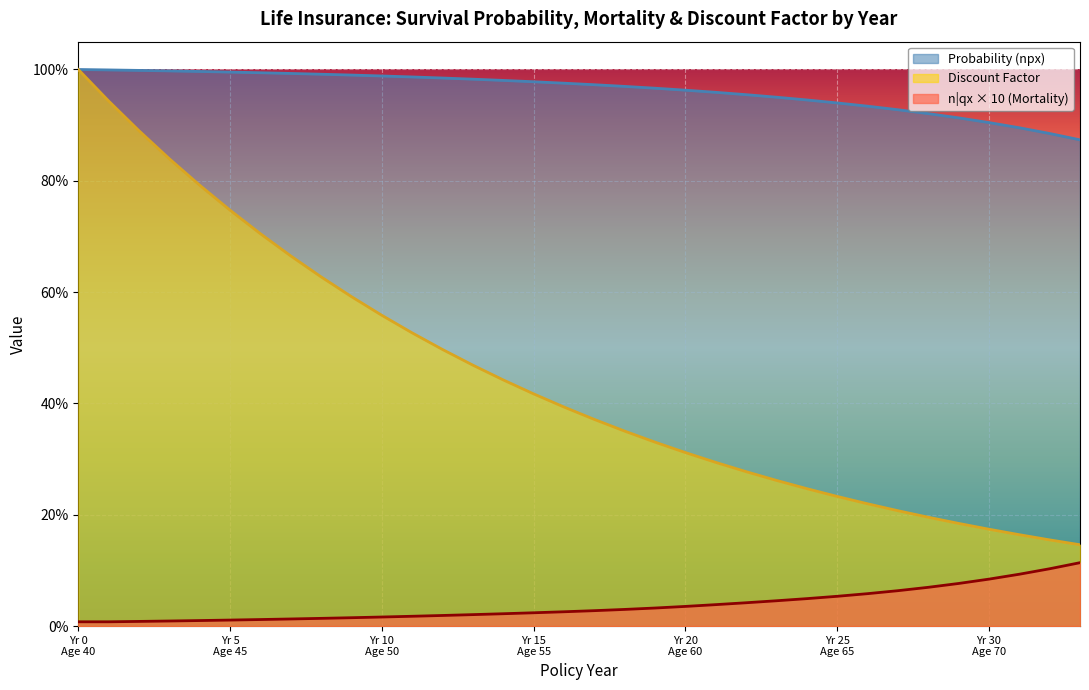

True or false: Probability (npx) has a value of 1.7 at 11.

False